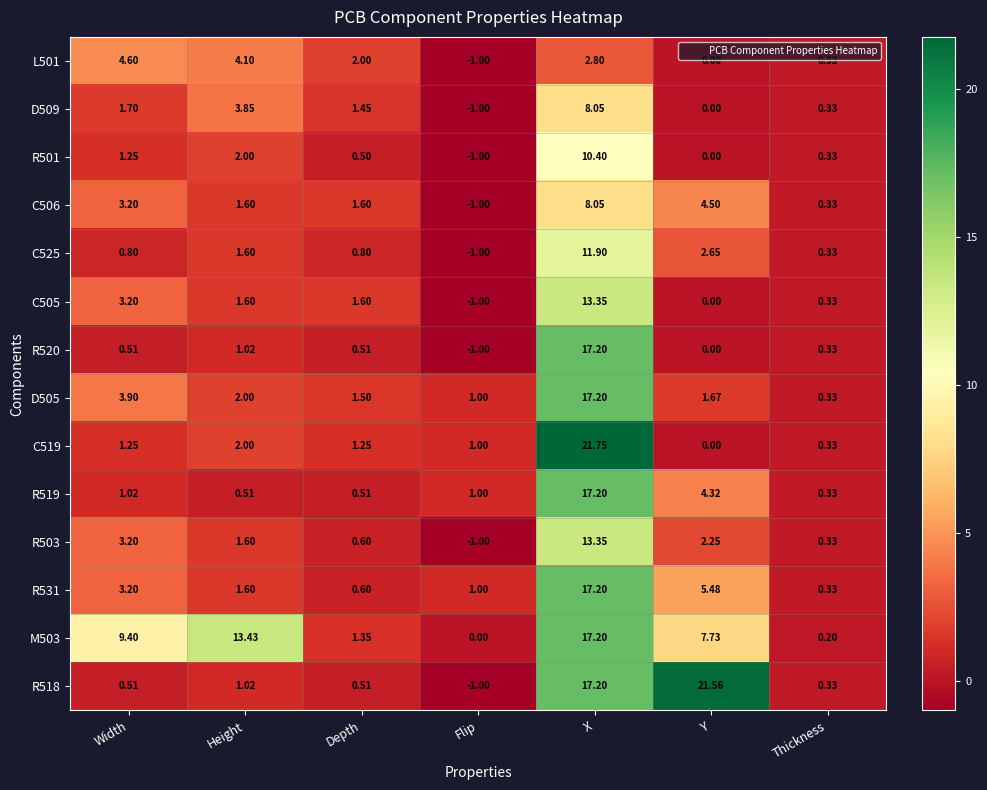

Where does the M503 series first go above 7?

Width